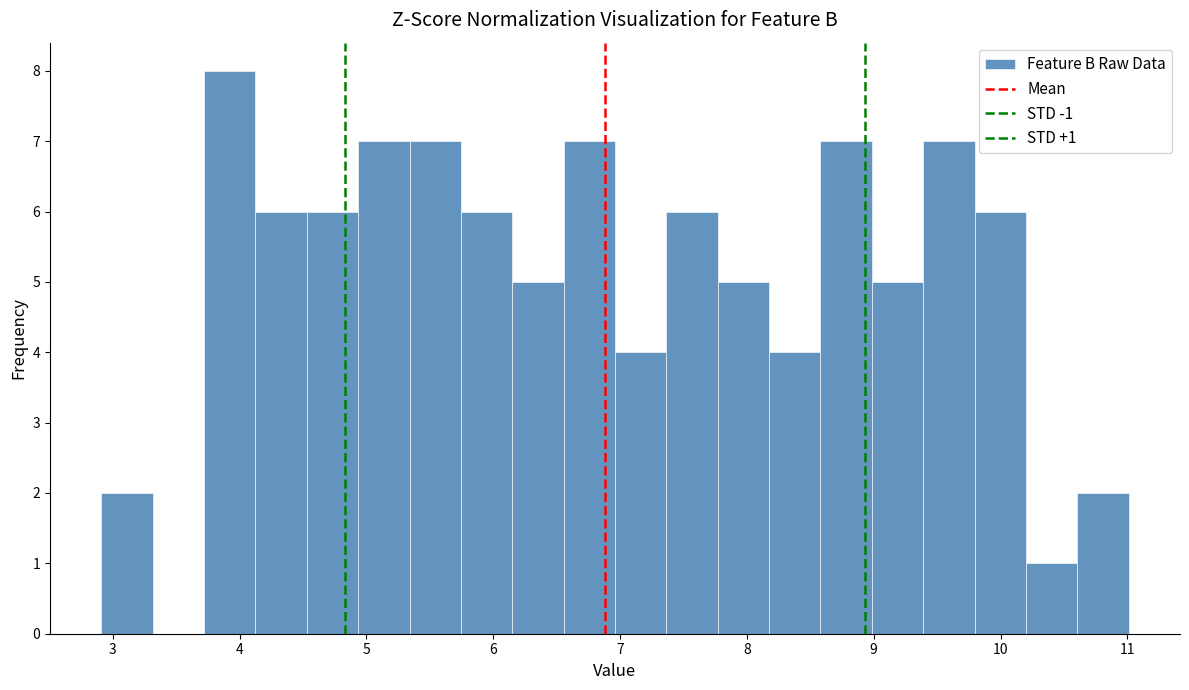

Over which range of the x-axis is the bar tallest?

3.7 to 4.1